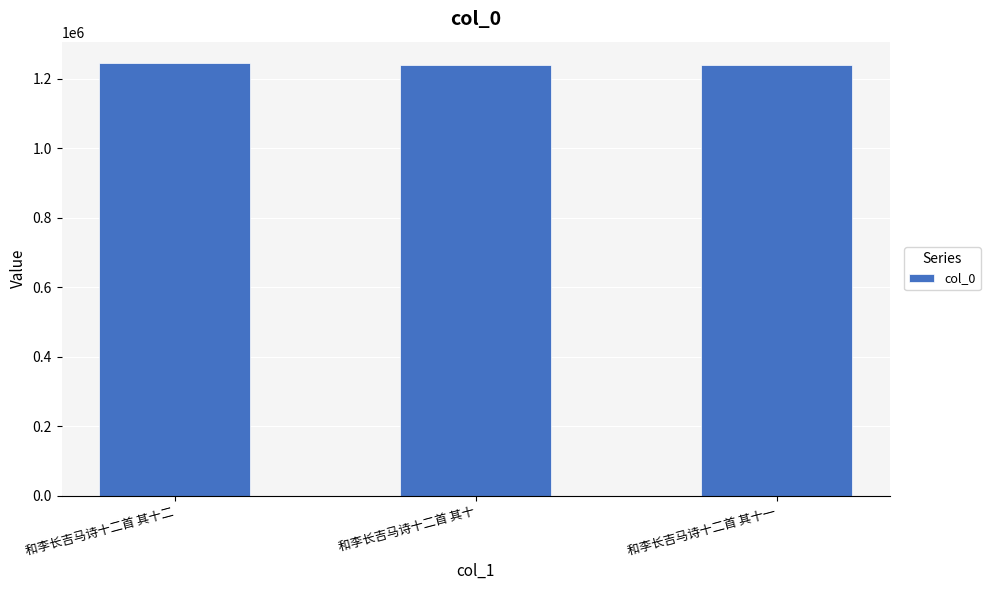

What is the minimum value shown in the chart?

1239224